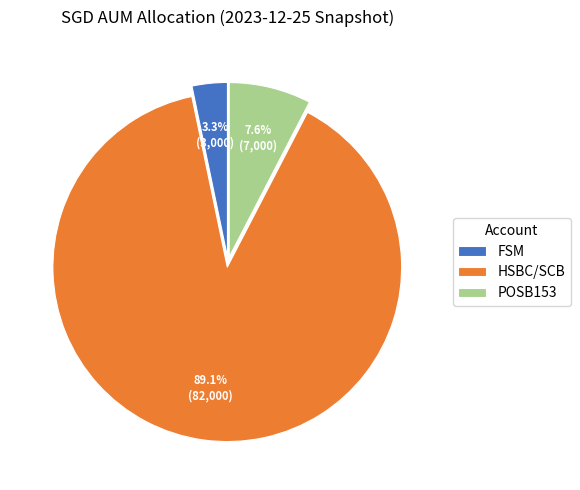

To the nearest percent, what percentage of the pie is FSM?

3%